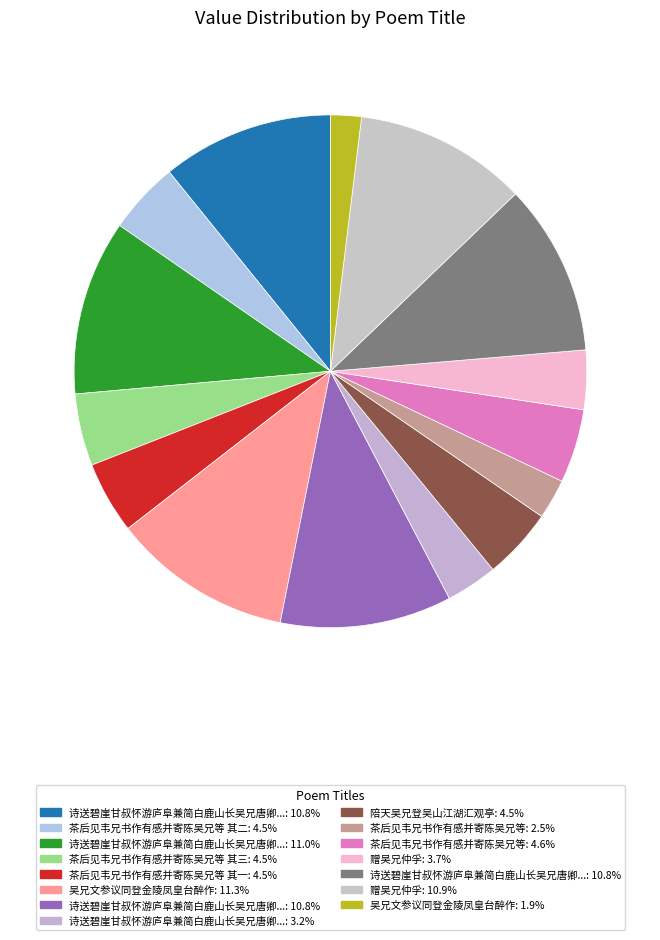

What is the smallest slice in the pie chart?

吴兄文参议同登金陵凤皇台醉作